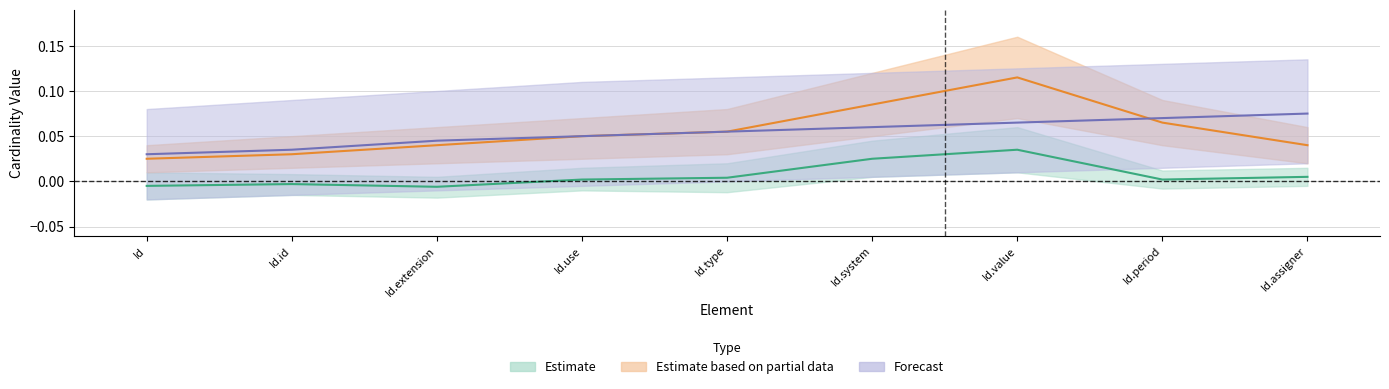

Between Identifier.type and Identifier.extension, which is larger?

Identifier.type